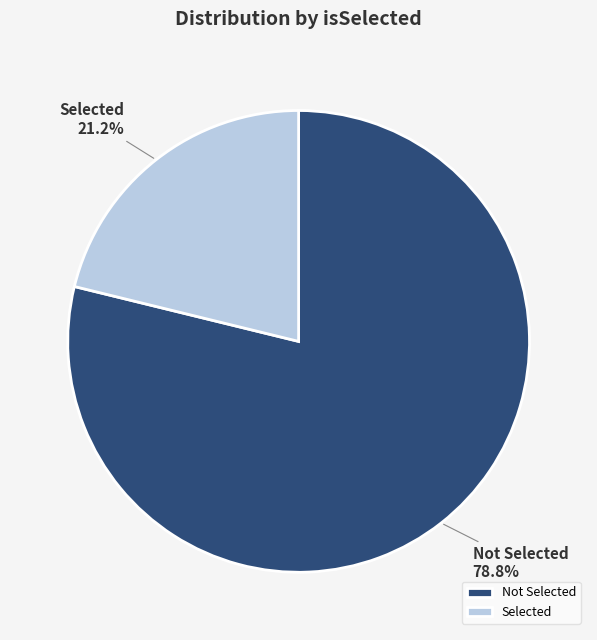

How much of the chart is everything except Not Selected?

21.2%